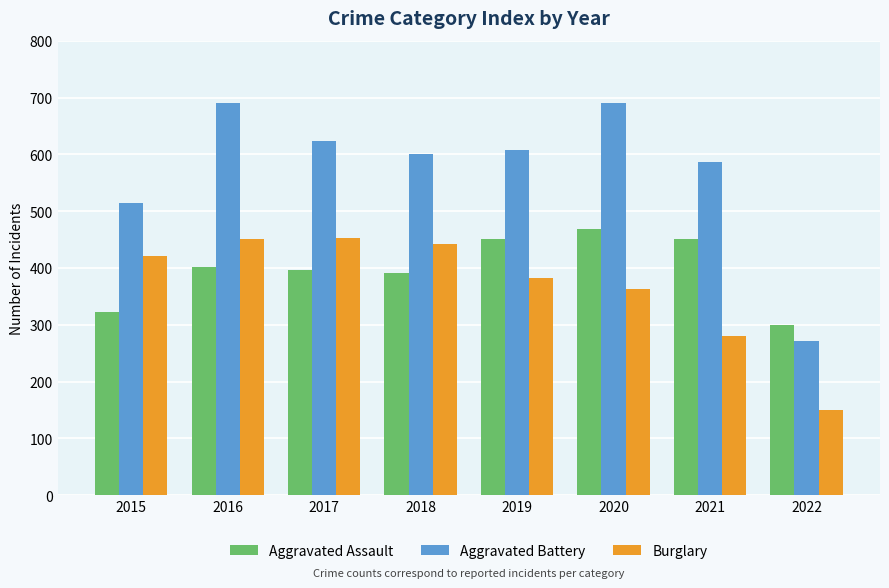

At which label is Aggravated Battery closest to 481?

2015